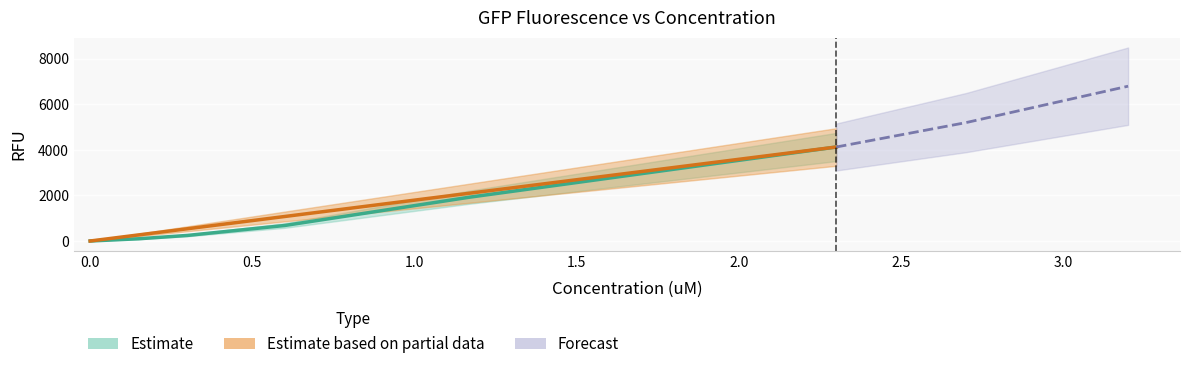

True or false: Concentration_uM and RFU intersect in this chart.

False